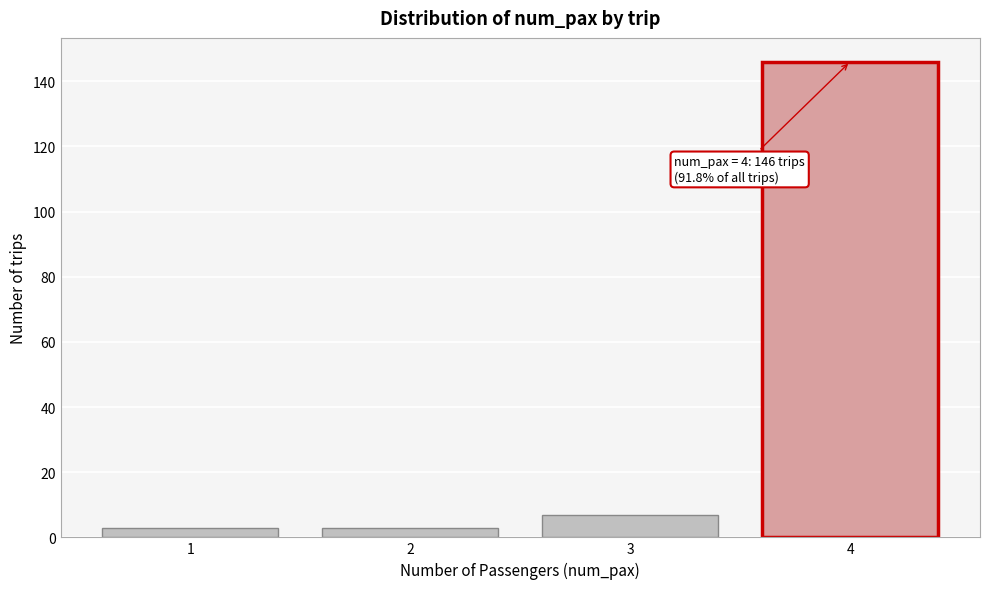

Reading left to right, extract all data points from this chart.

3	3	7	146